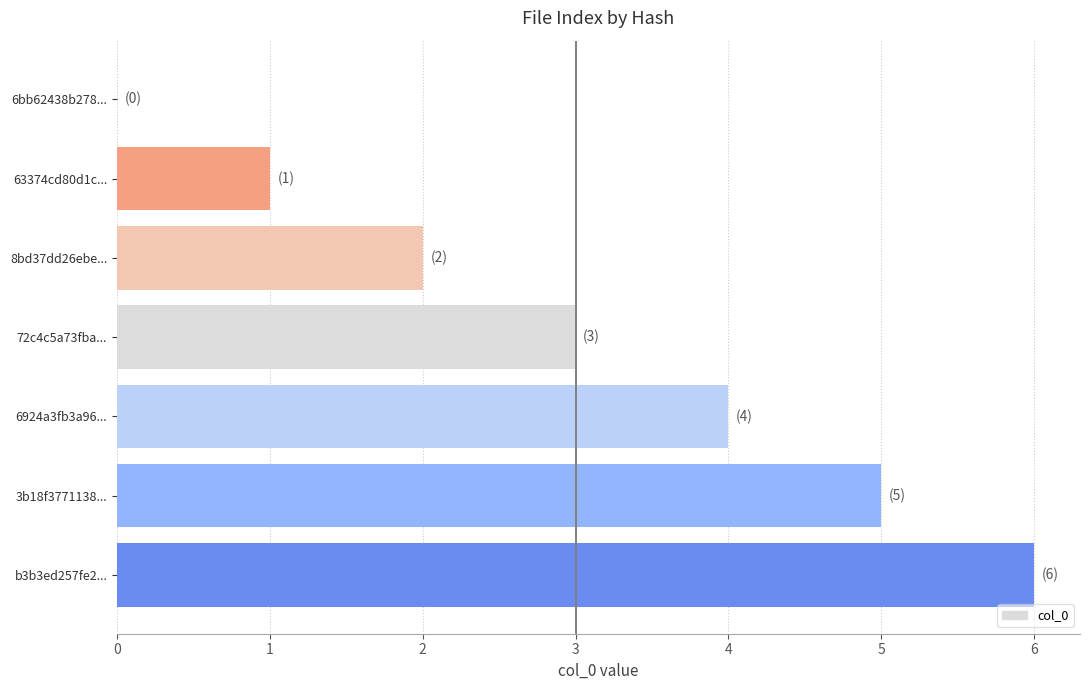

Are the bars horizontal?

Yes